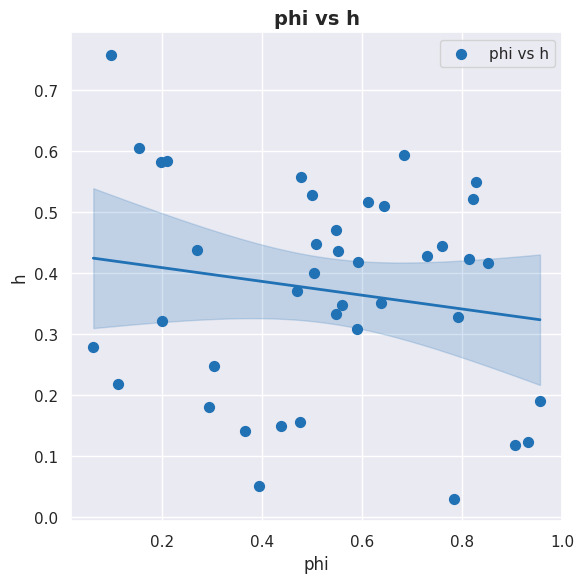

What is the range of X values (max minus min)?

0.9